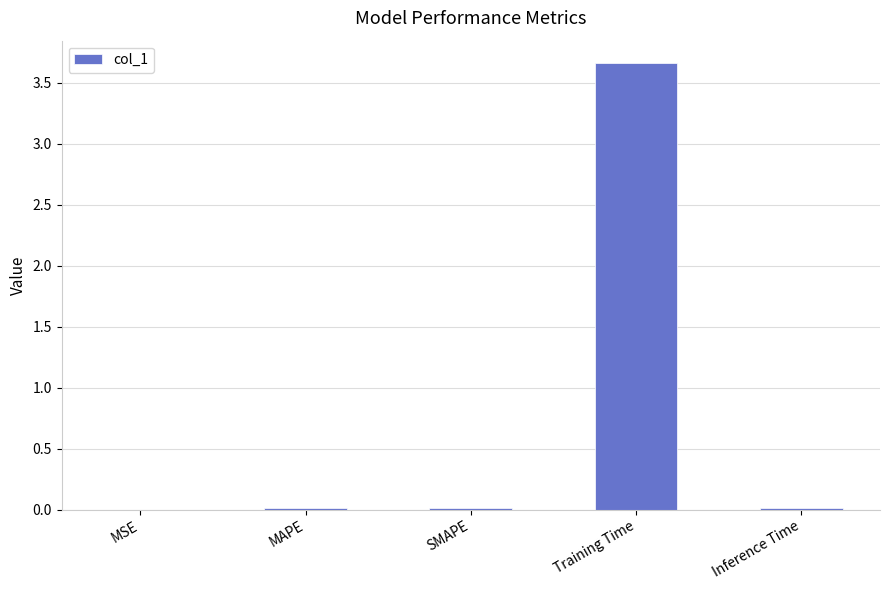

Are the bars horizontal?

No